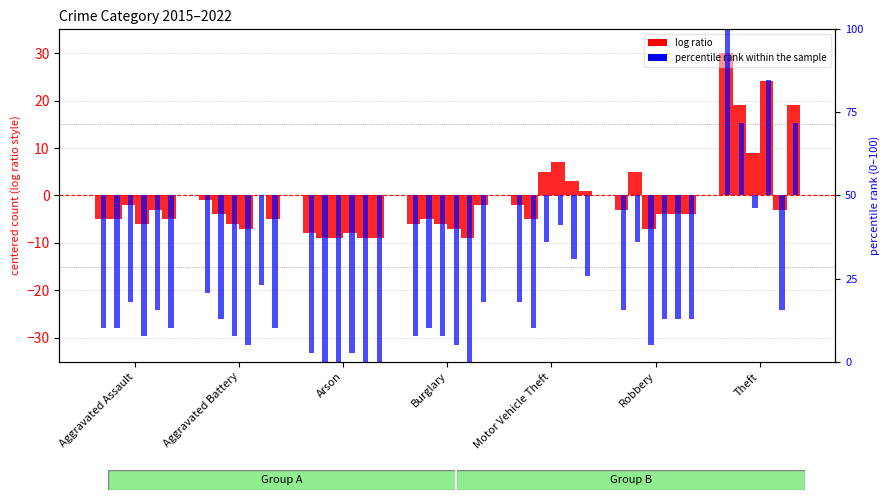

What is the label of the 5th bar from the right?

Arson